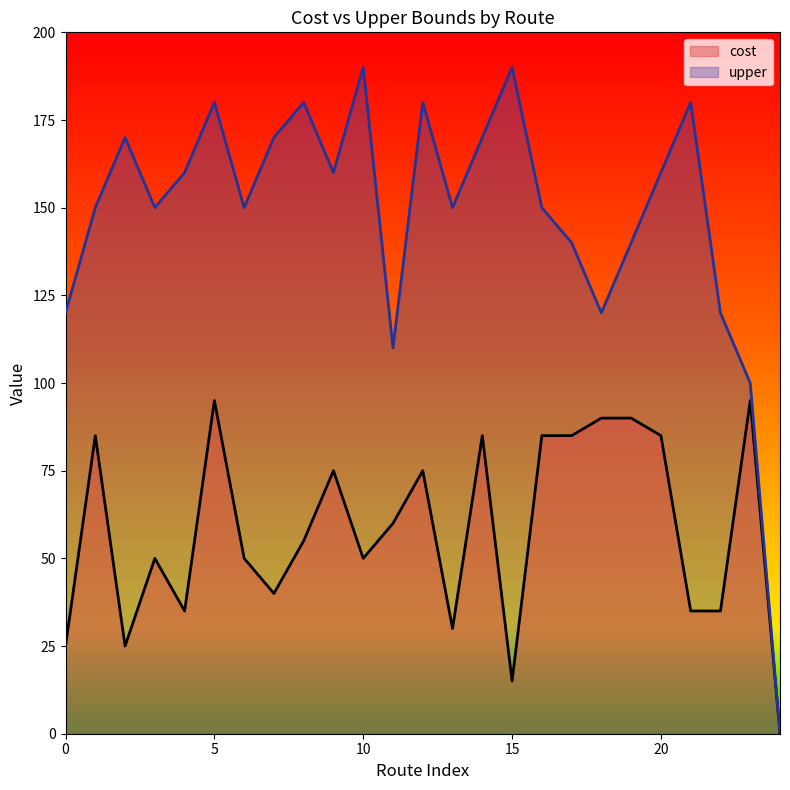

List the series in order of their overall mean, lowest first.

cost, upper